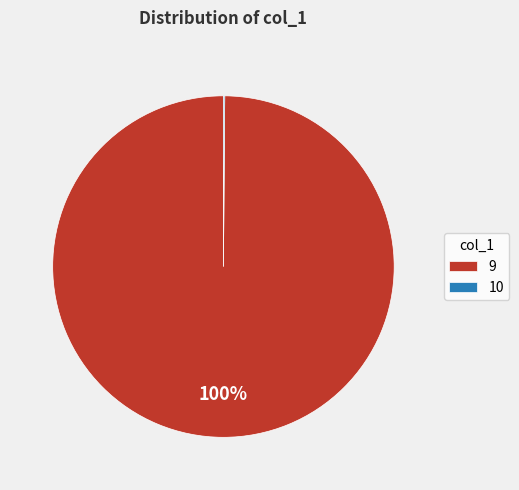

What is the largest slice in the pie chart?

9